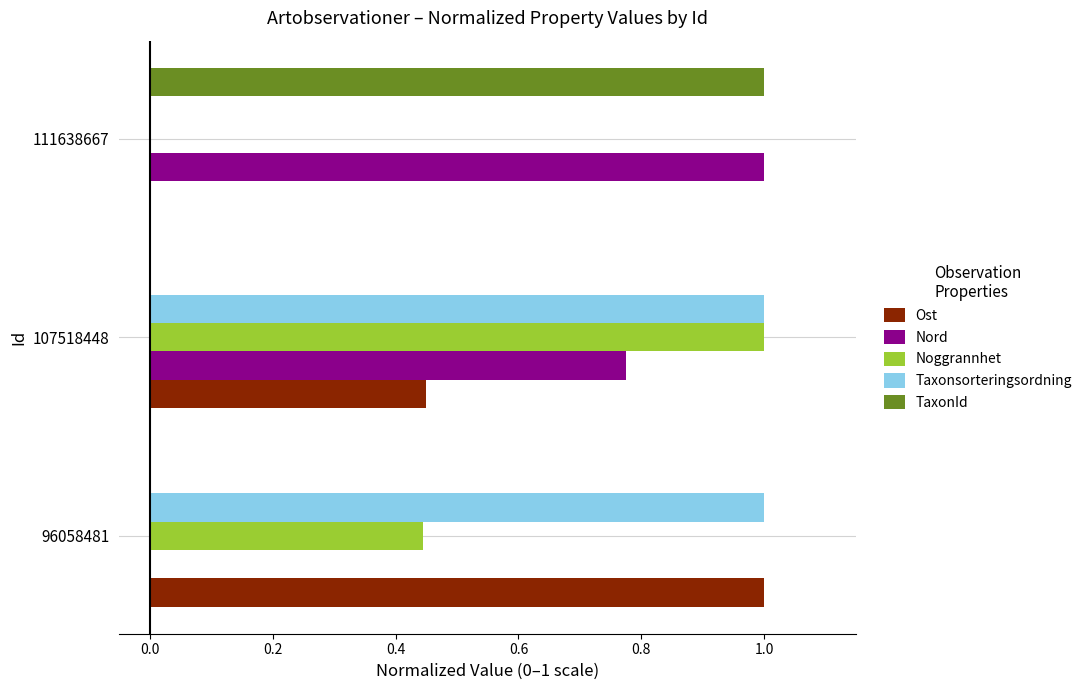

What is the total value across all series at 111638667?

2.0